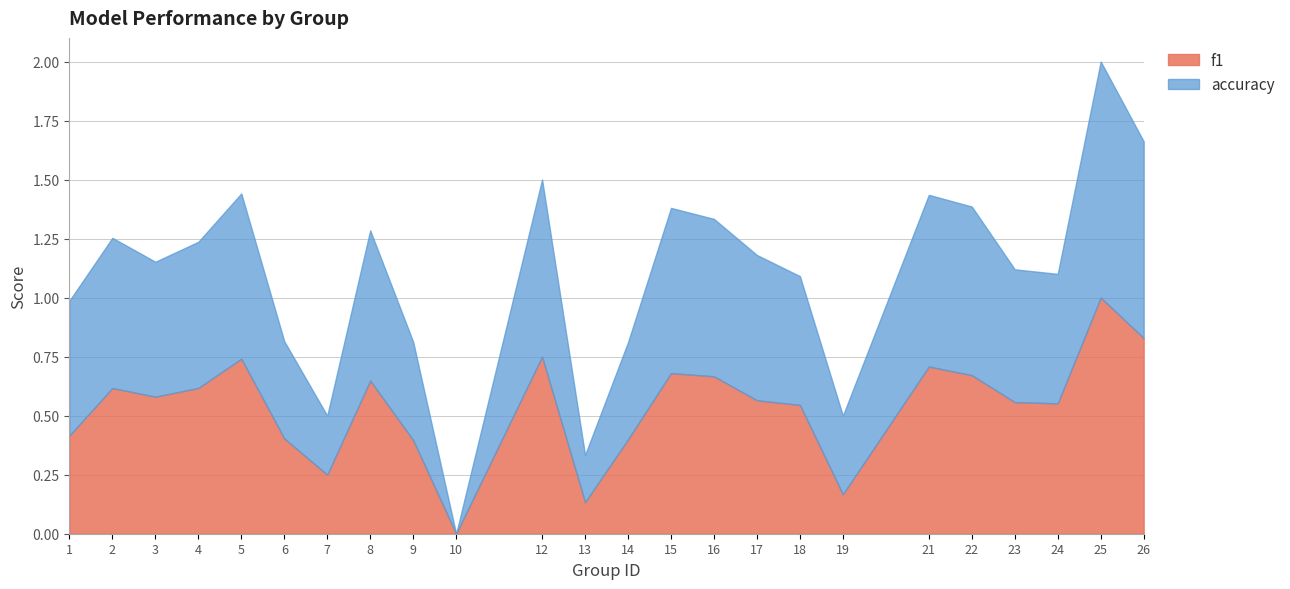

Which series has the widest spread of values?

f1